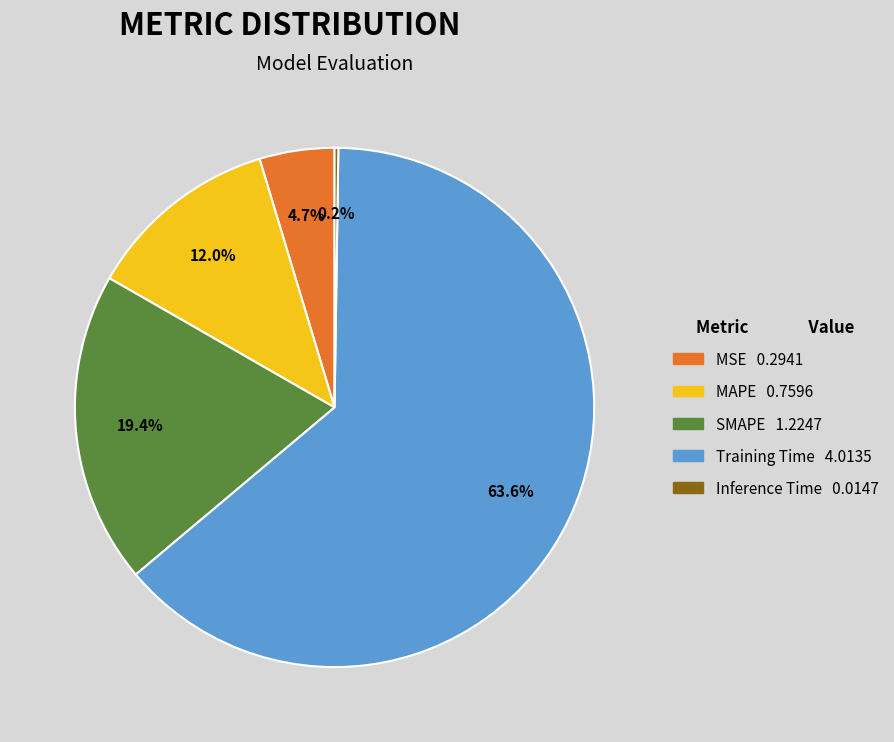

What is the total percentage of MSE and MAPE?

16.7%